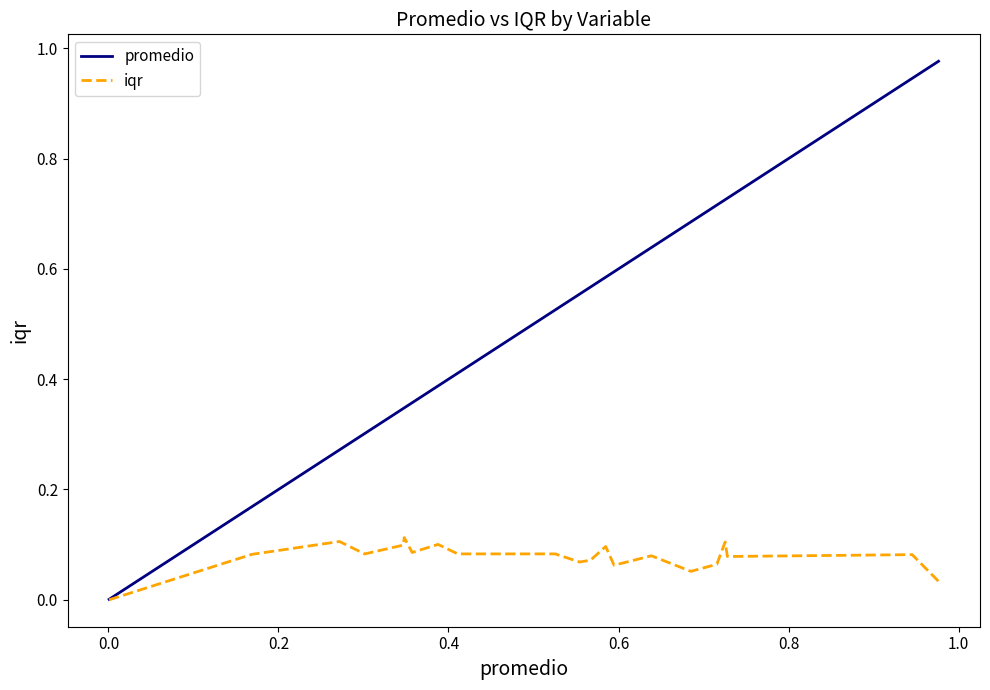

Which series has the largest range (max minus min)?

promedio